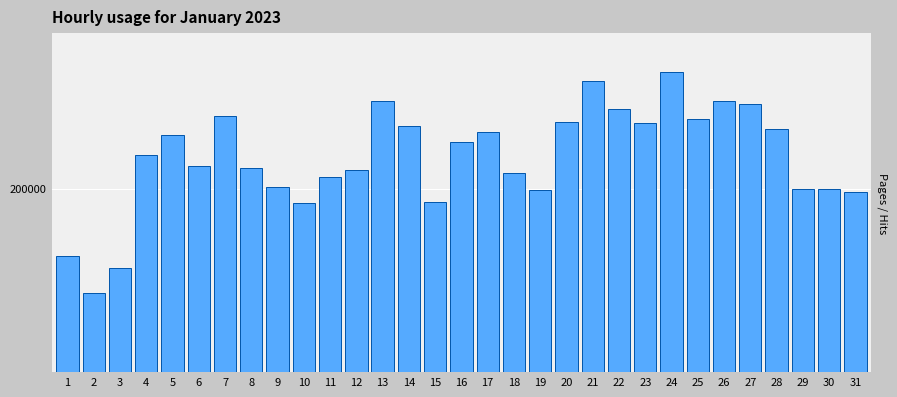

Which label corresponds to the largest value in the chart?

24